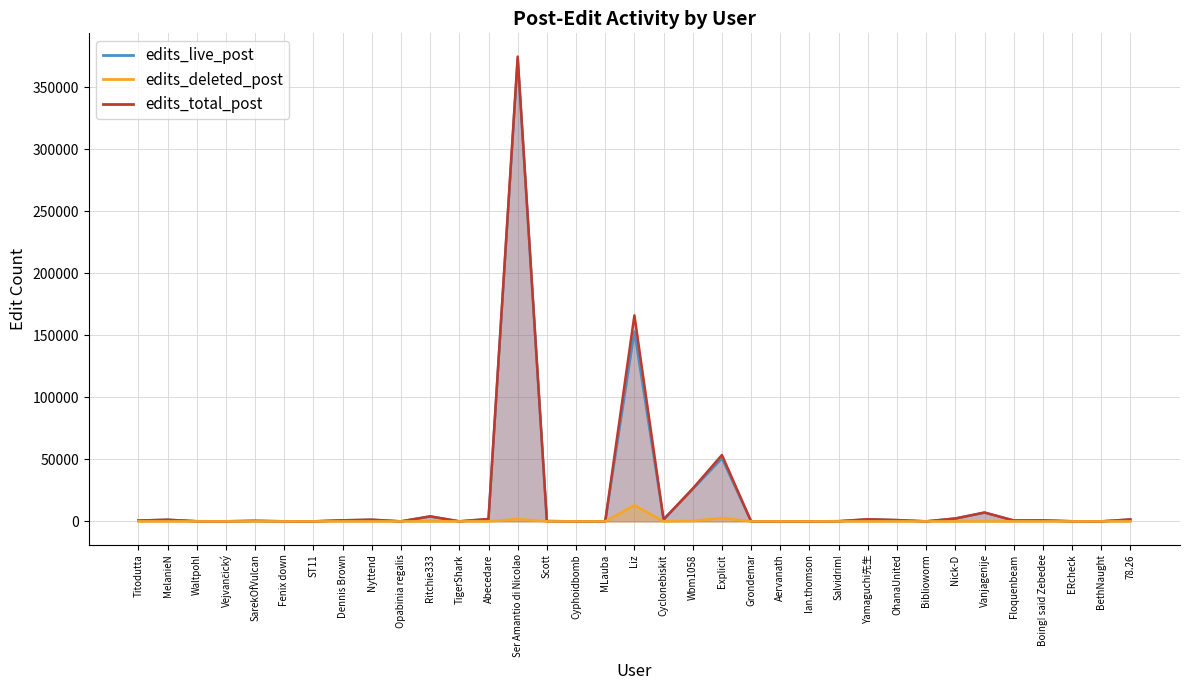

What is the value of the edits_total_post point at the 32nd from the left?

774